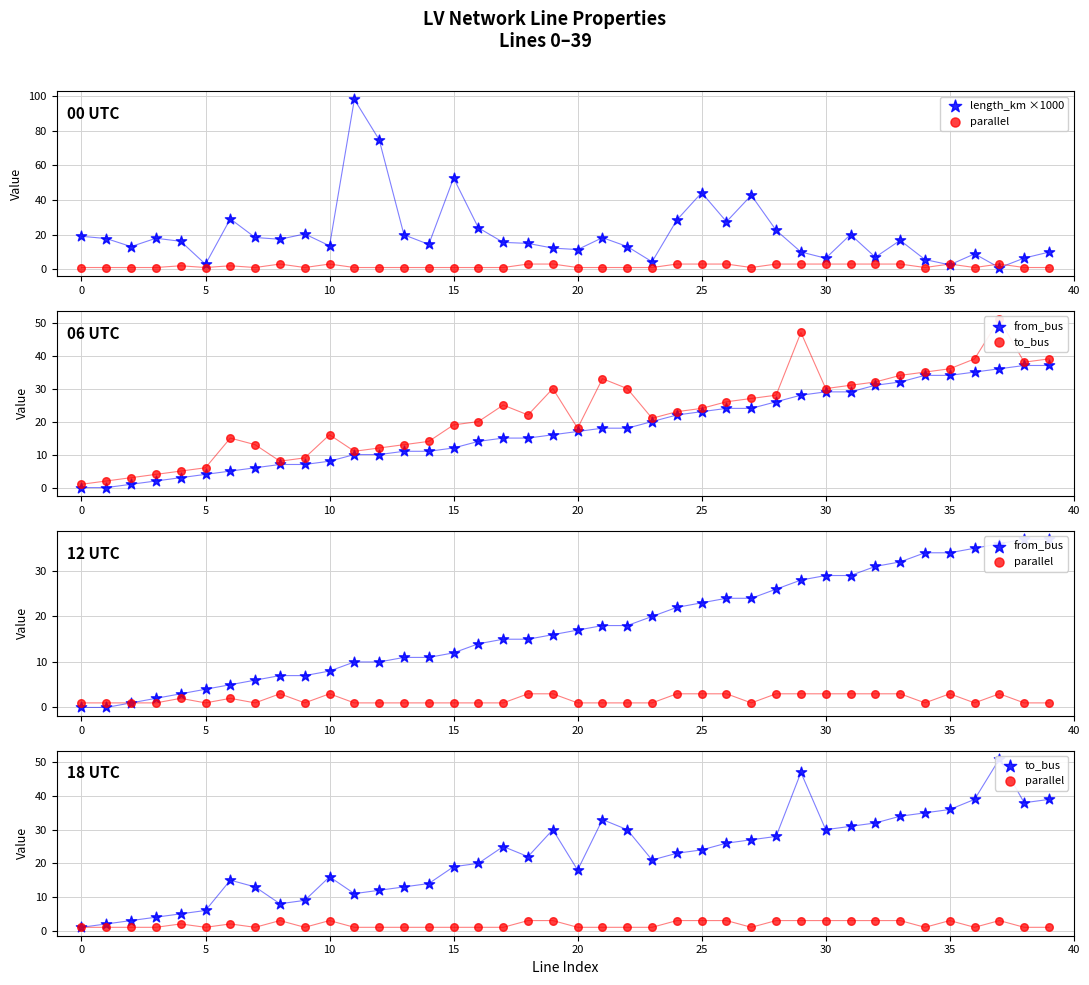

Is the value of parallel at 29 greater than the value of to_bus at 16?

No